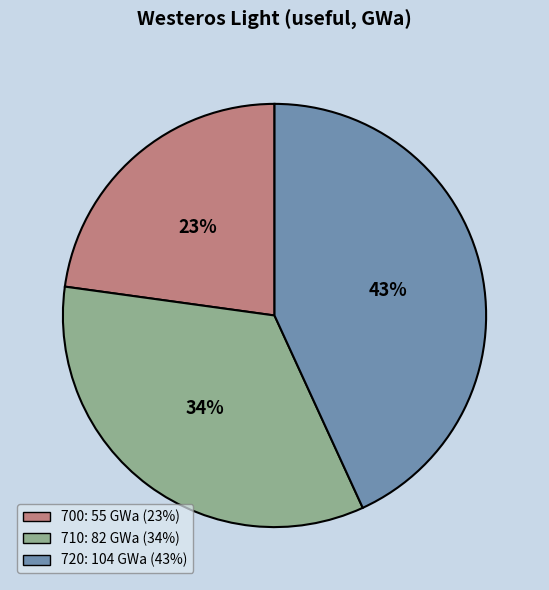

True or false: 720 accounts for 43% of the total.

True